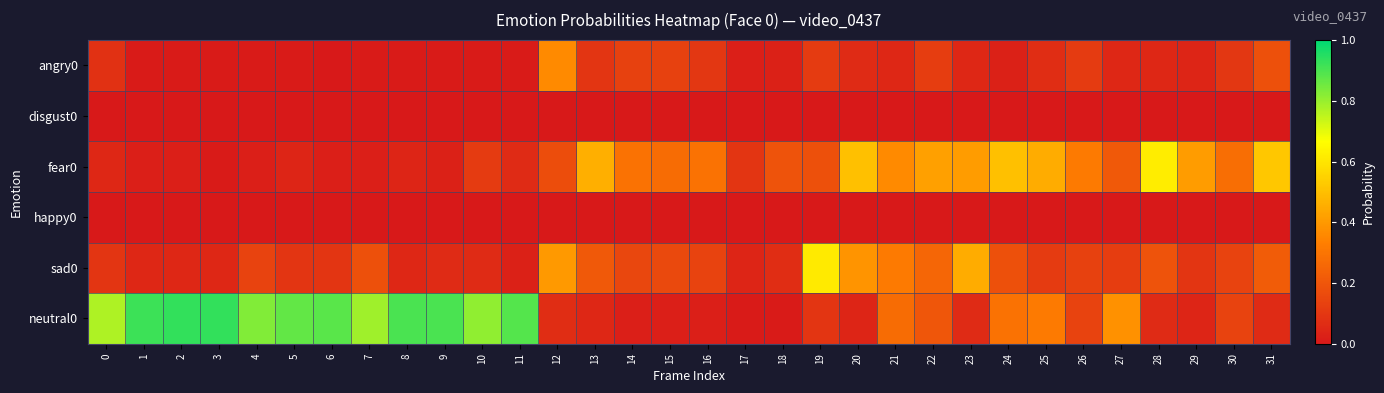

At which category does the chart reach its peak across all series?

2